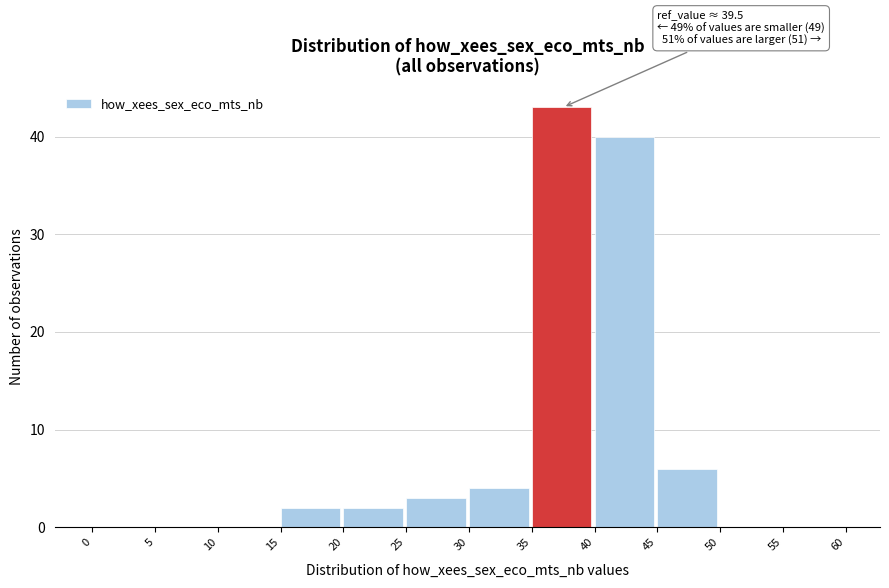

Over which range of the x-axis is the bar tallest?

35 to 40